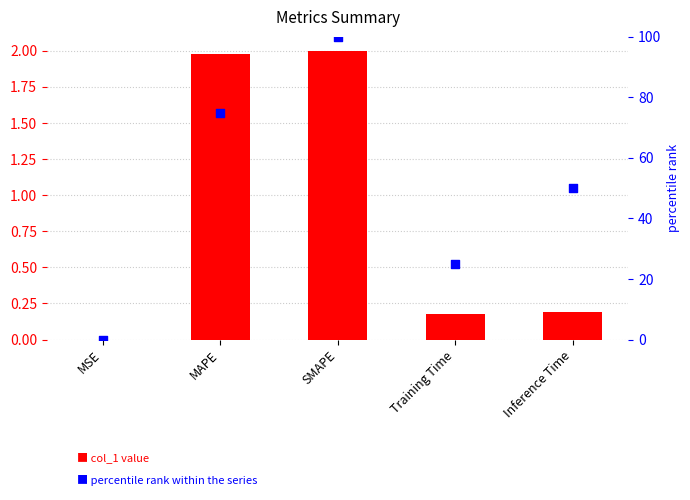

Which series contains the highest Y value?

percentile rank within the series